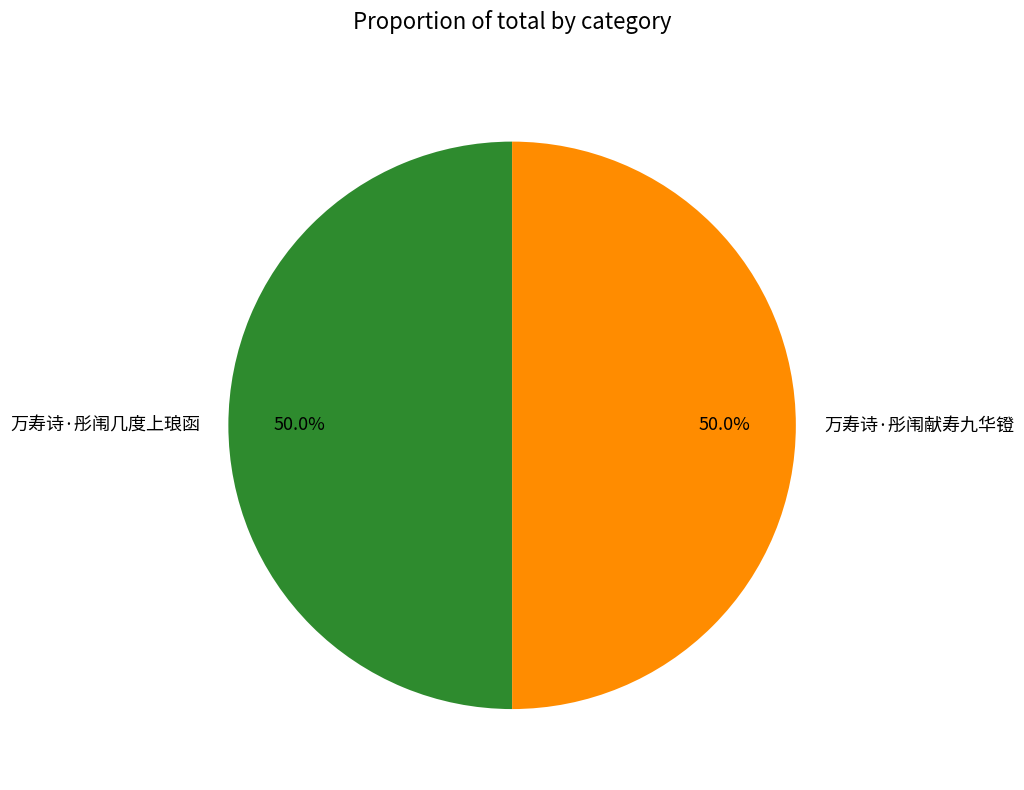

Combined, do 万寿诗·彤闱几度上琅函 and 万寿诗·彤闱献寿九华镫 account for over 50%?

Yes